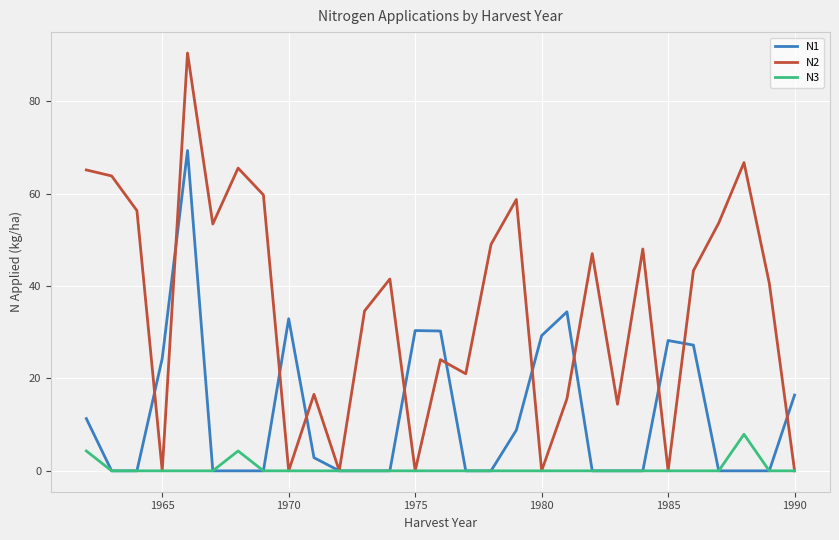

List the series in order of their peak value, lowest first.

N3, N1, N2